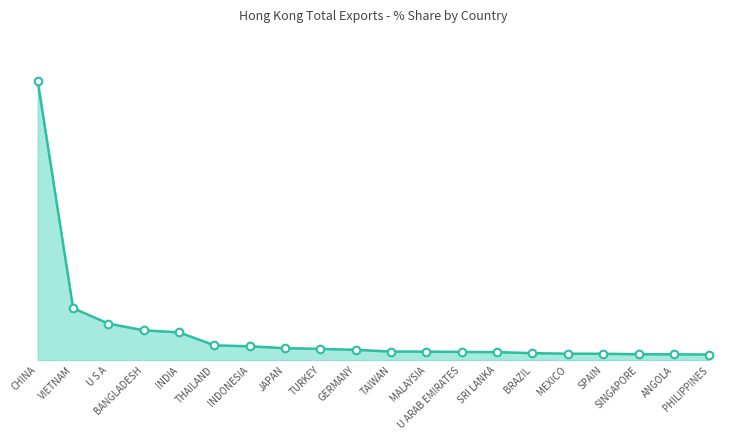

Is this an area chart (filled region under the line)?

Yes